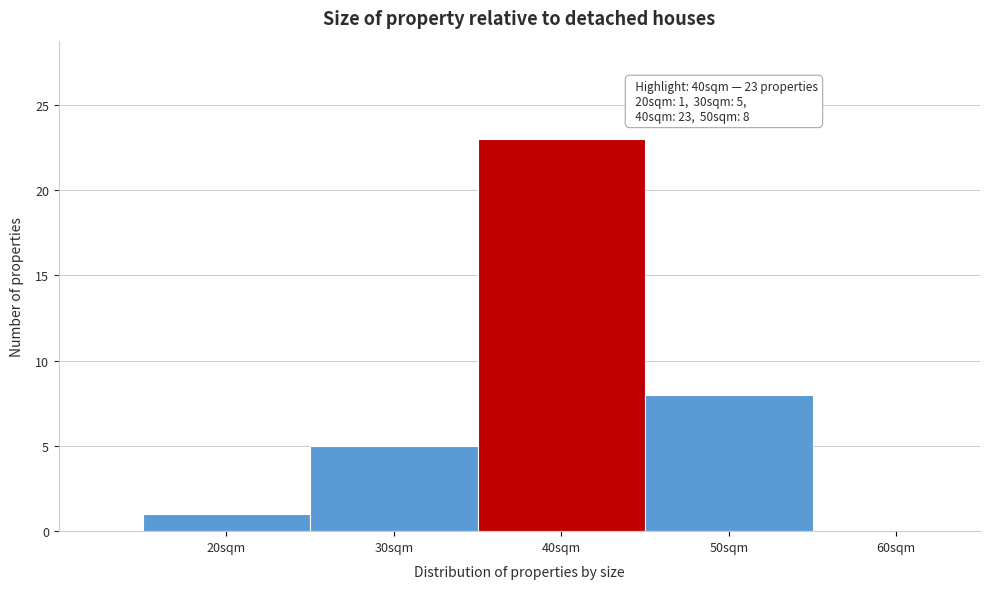

Over which range of the x-axis is the bar tallest?

35 to 45